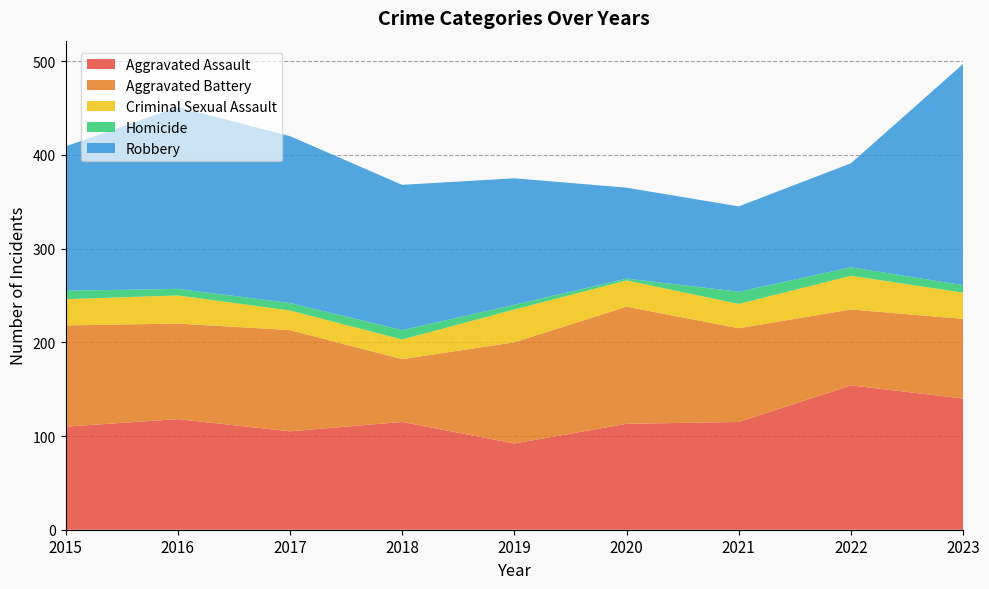

Reading right to left, extract all data points from this chart.

Aggravated Assault: 2023=140	2022=154	2021=115	2020=113	2019=92	2018=115	2017=105	2016=118	2015=110
Aggravated Battery: 2023=85	2022=81	2021=100	2020=125	2019=108	2018=67	2017=108	2016=102	2015=108
Criminal Sexual Assault: 2023=28	2022=36	2021=26	2020=28	2019=35	2018=21	2017=21	2016=30	2015=28
Homicide: 2023=8	2022=9	2021=13	2020=2	2019=5	2018=10	2017=8	2016=7	2015=9
Robbery: 2023=236	2022=111	2021=91	2020=97	2019=135	2018=155	2017=178	2016=194	2015=154